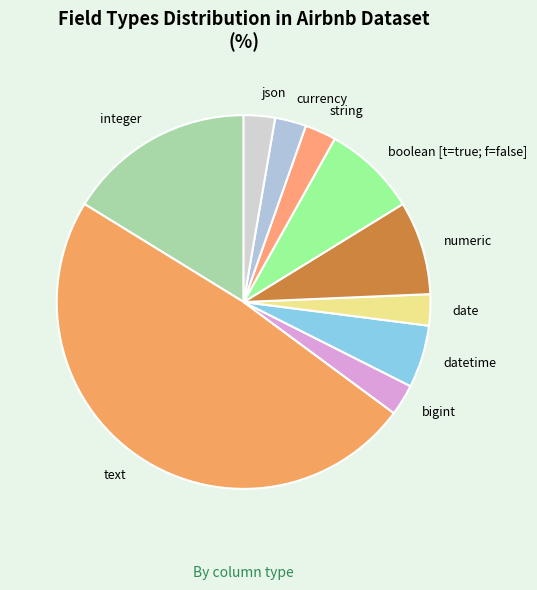

Is it true that boolean [t=true; f=false] is 1% of the pie?

False